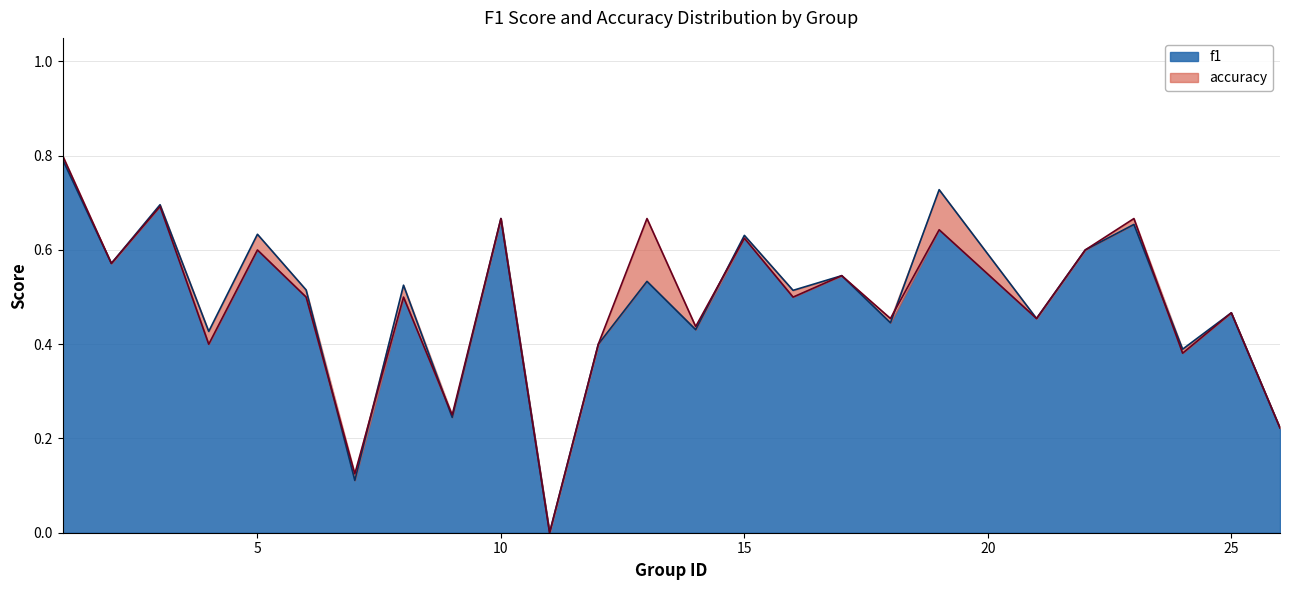

How many f1 values are between 0 and 1?

25